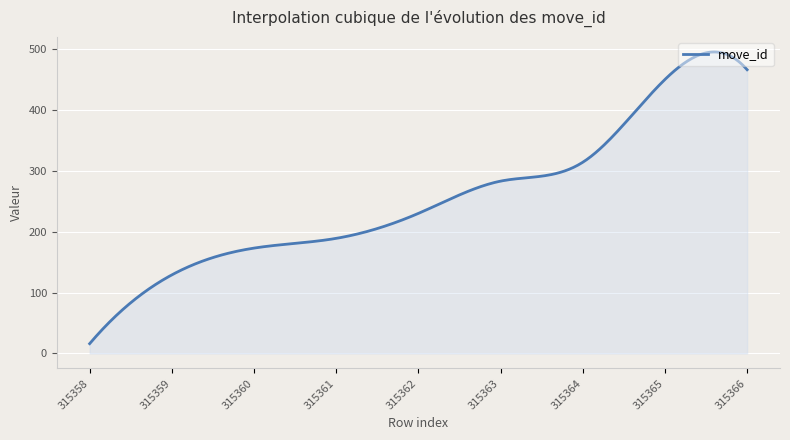

What is the greatest value displayed?

495.2